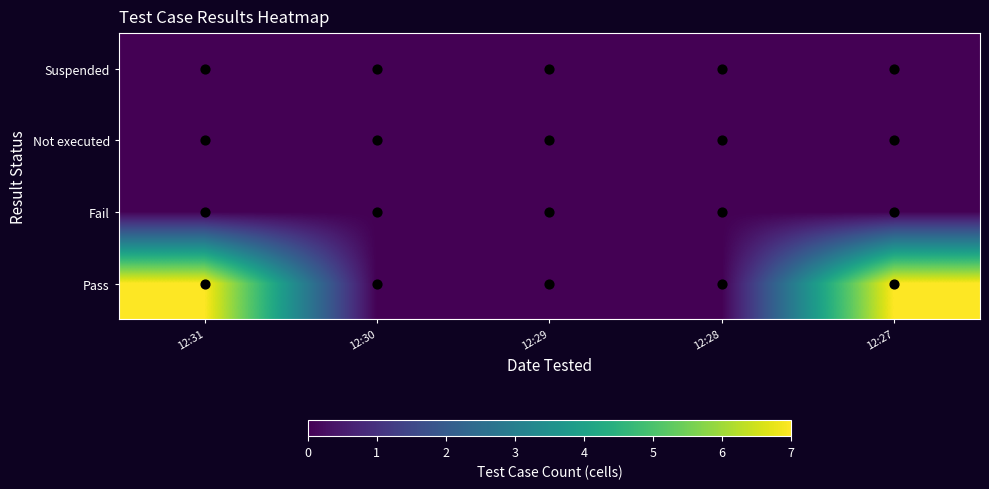

Reading left to right, extract all data points from this chart.

Pass: 12:31=7	12:30=0	12:29=0	12:28=0	12:27=7
Fail: 12:31=0	12:30=0	12:29=0	12:28=0	12:27=0
Not executed: 12:31=0	12:30=0	12:29=0	12:28=0	12:27=0
Suspended: 12:31=0	12:30=0	12:29=0	12:28=0	12:27=0